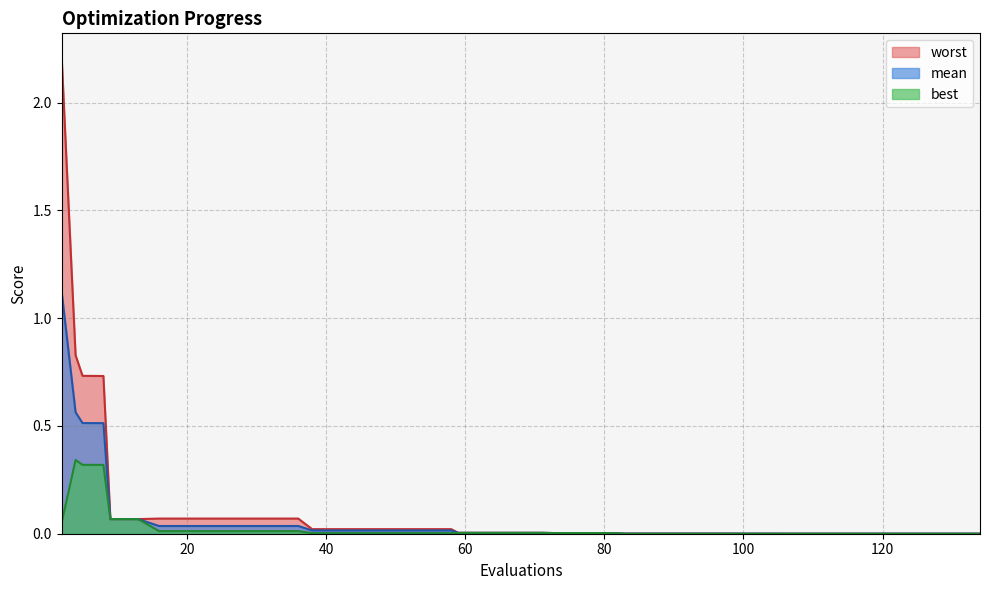

What is the greatest value displayed?

2.2